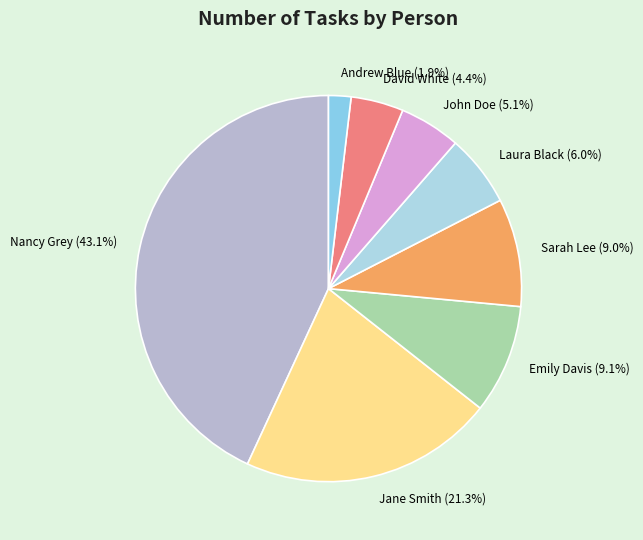

Which category has the smallest portion of the pie?

Andrew Blue